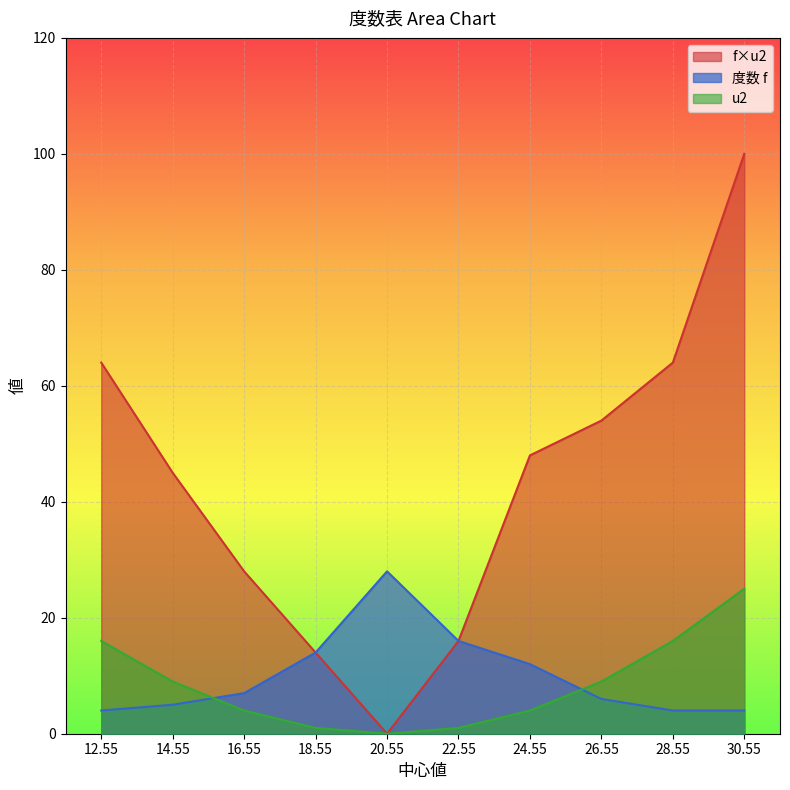

What is the value of the f×u2 point at the 1st from the left?

64